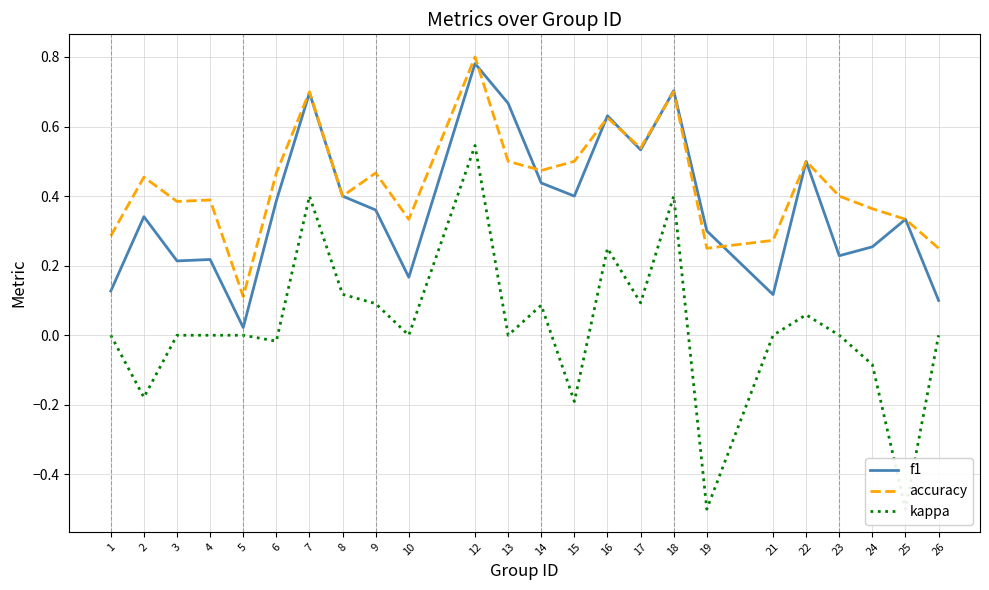

What is the greatest value displayed?

0.8